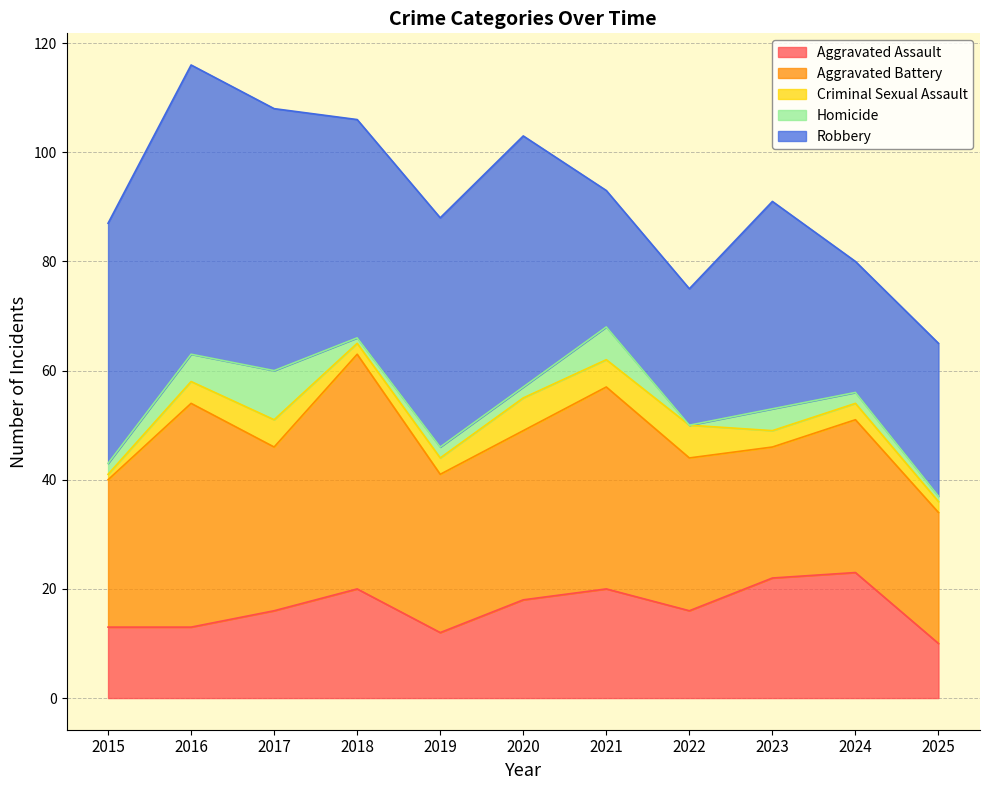

How many interior local valleys does the Robbery series have?

2